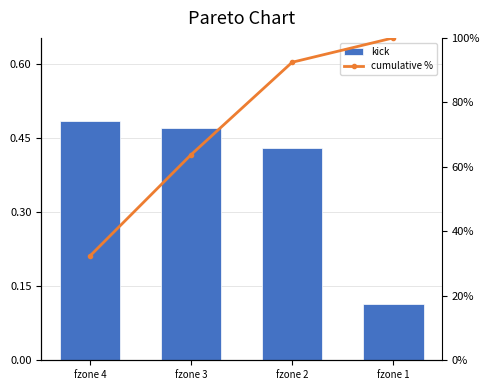

Is it true that cumulative % equals 17.9 at fzone 4?

False